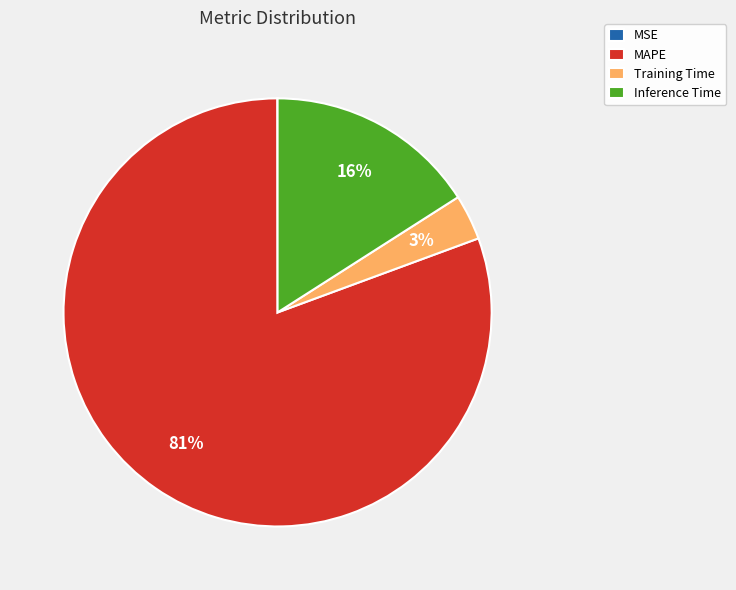

Which slice is the largest?

MAPE